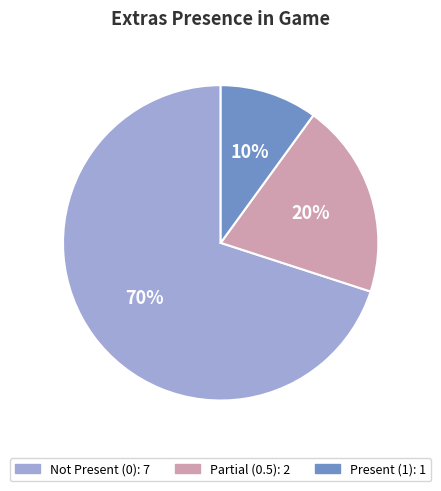

Is there a majority slice in this chart?

Yes